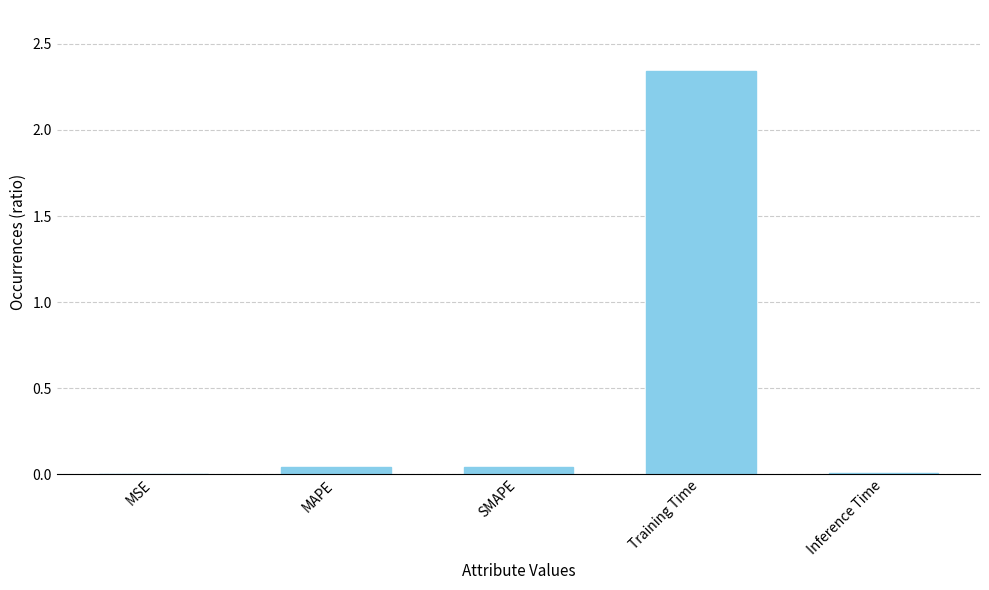

Are the bars horizontal?

No